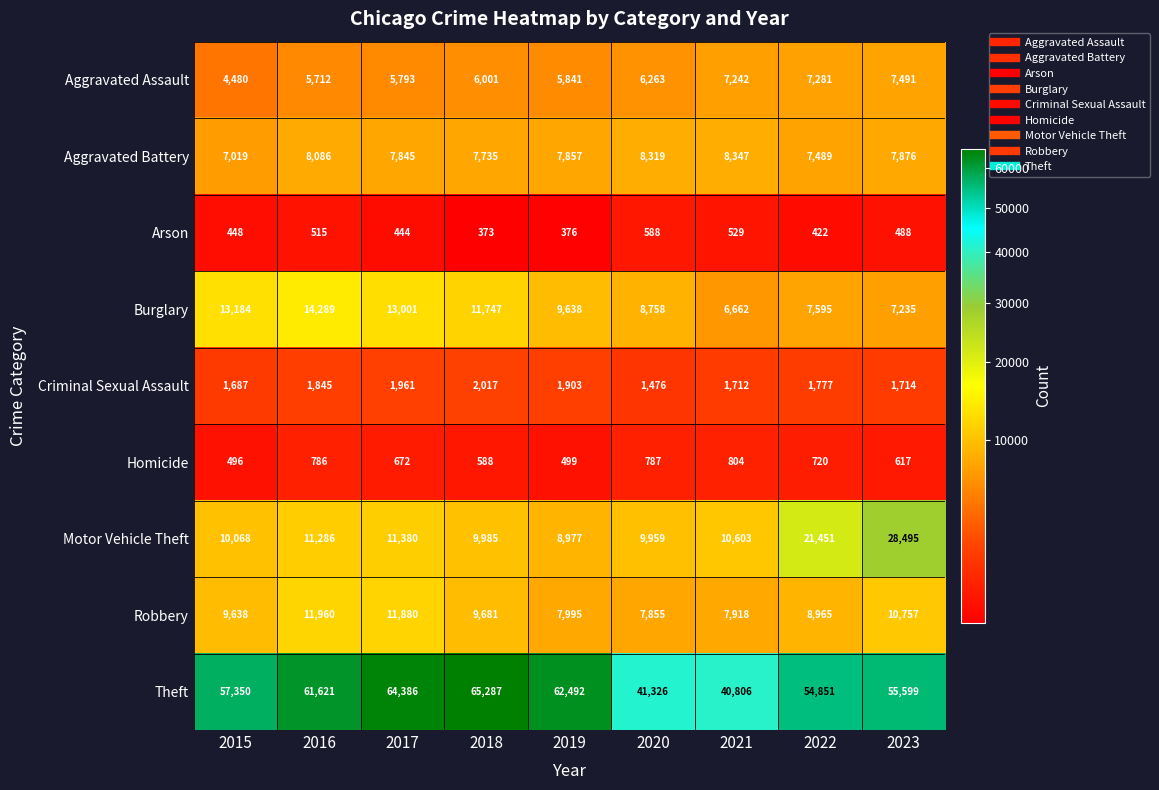

What is the average value of the Aggravated Assault series?

6234